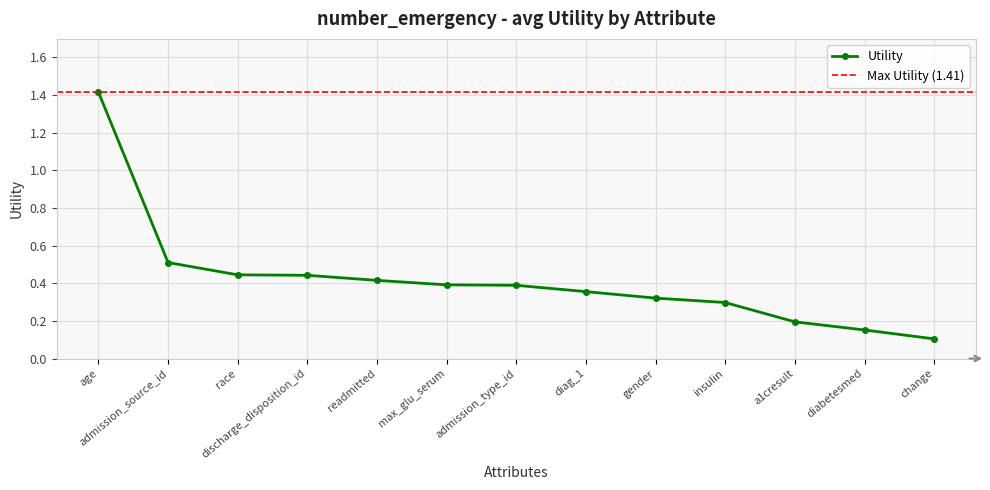

Is it true that the value at diabetesmed is 0.1?

False